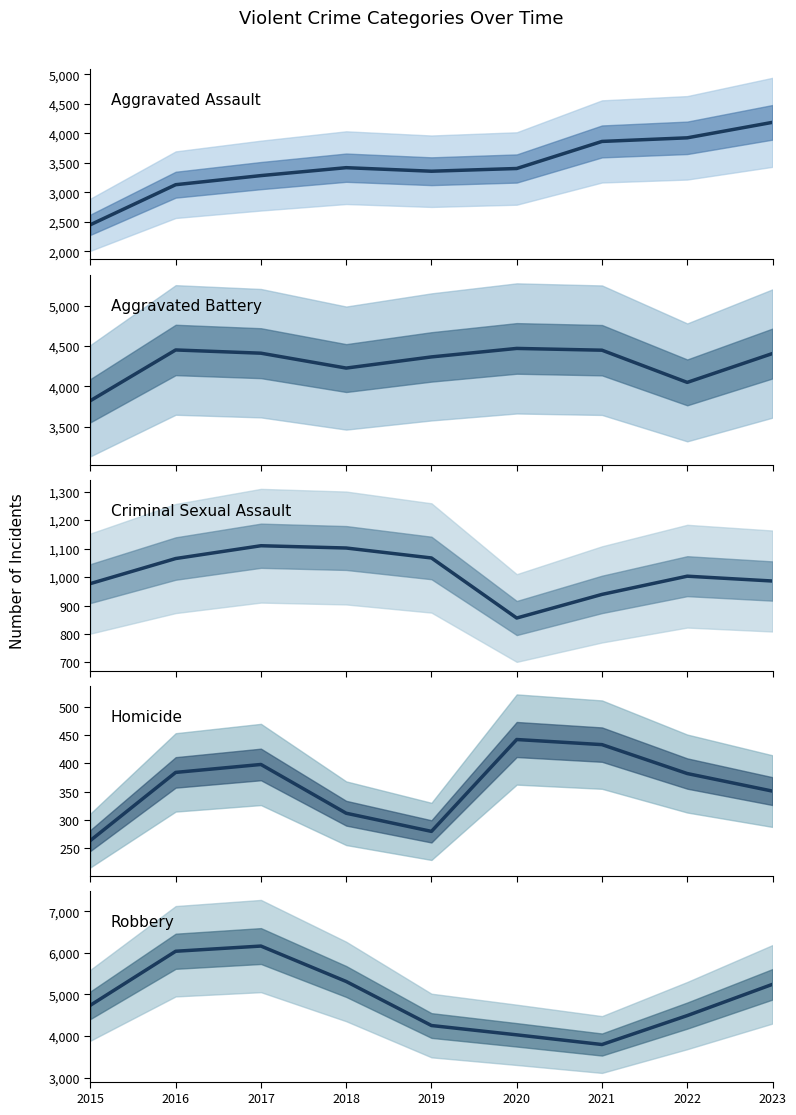

What is the difference between the second highest and second lowest values in the Aggravated Battery series?

401